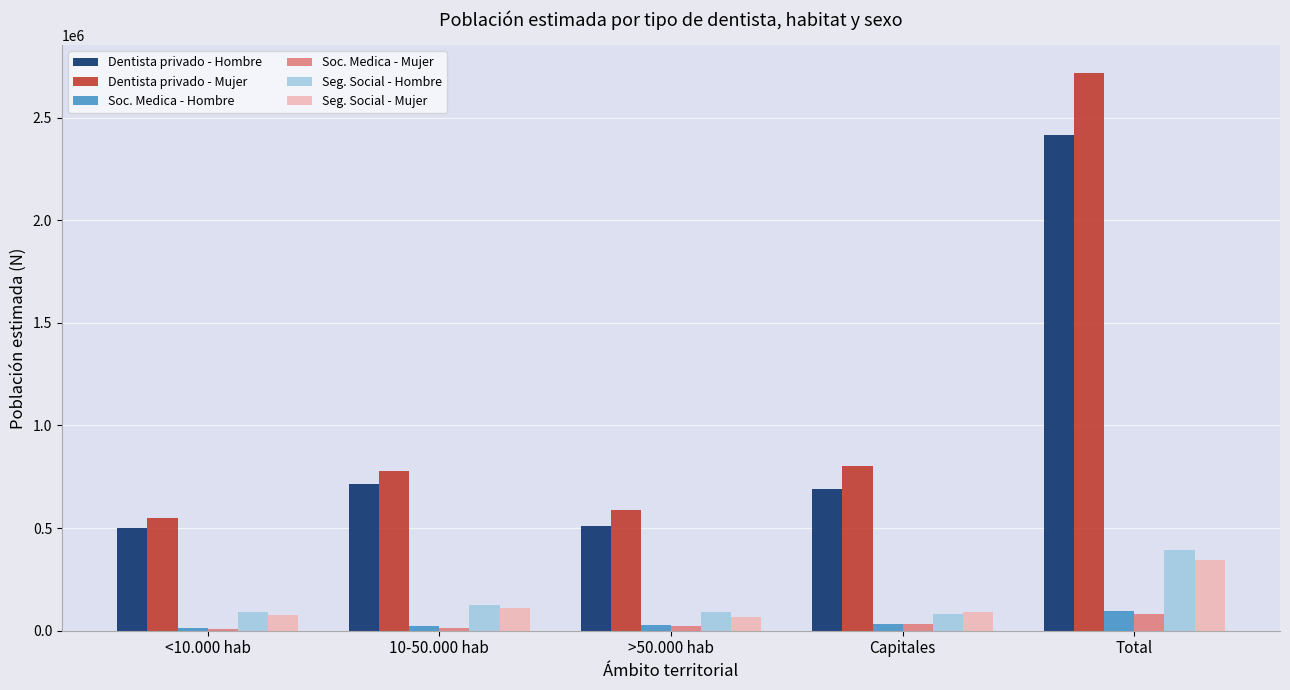

What is the sum of the Dentista privado - Hombre values at >50.000 hab and Total?

2925044